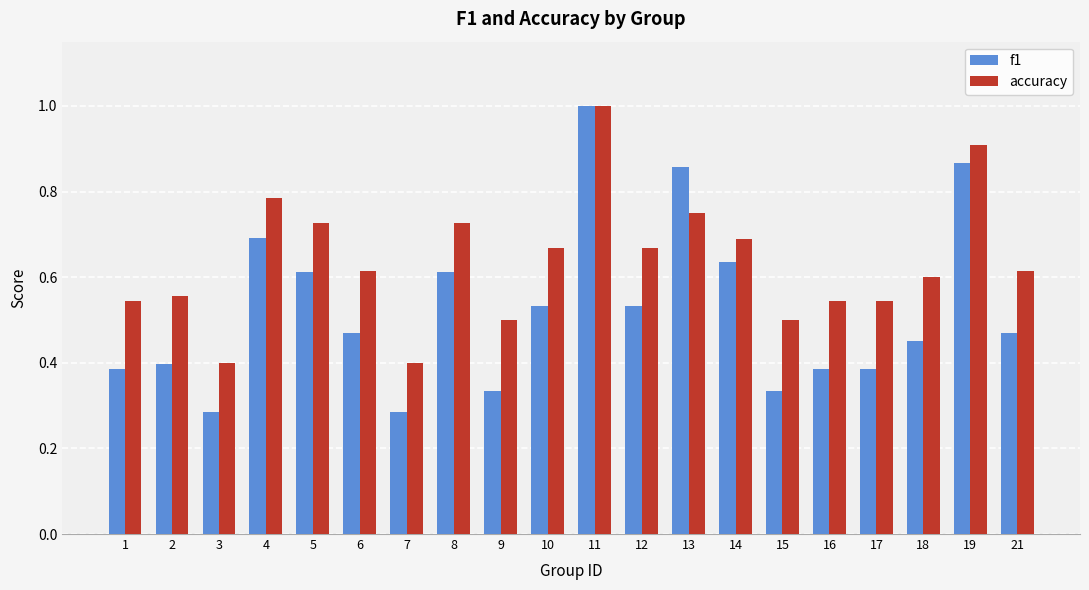

What is the sum of all f1 values?

10.5